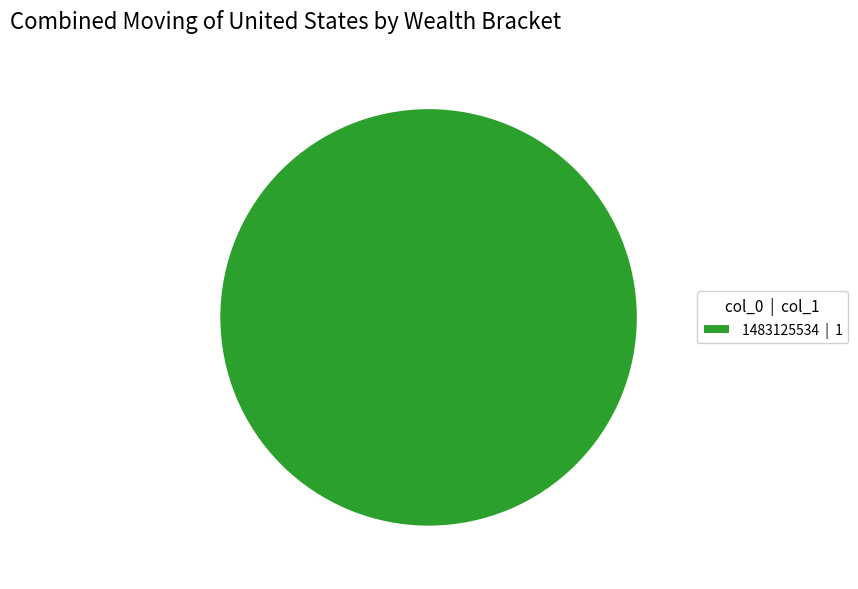

How many slices are in this pie chart?

1